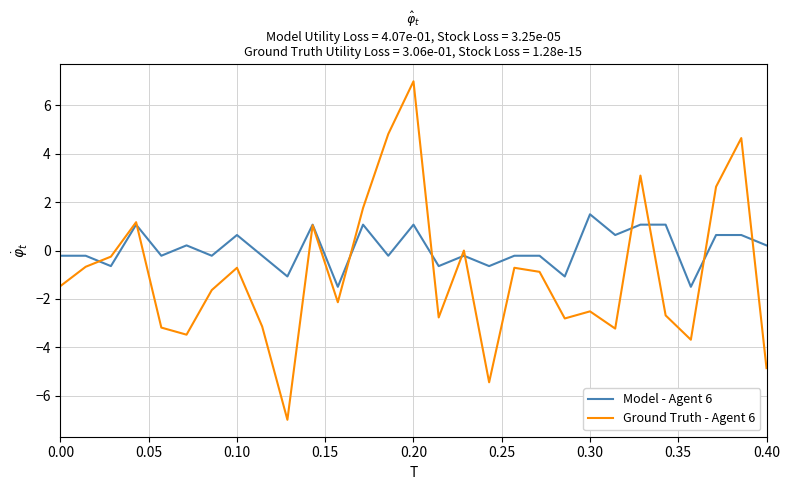

What is the maximum value for Ground Truth - Agent 6?

7.0